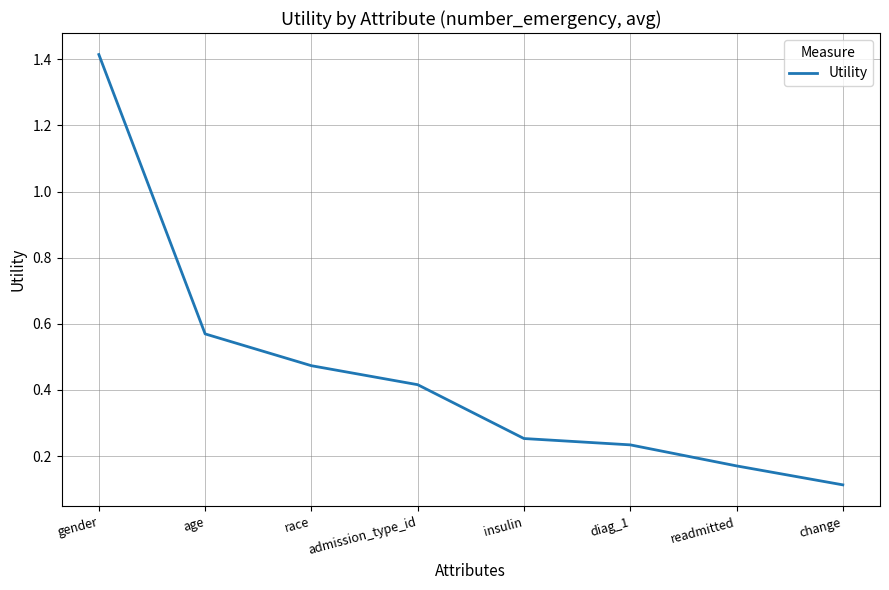

Is it true that the value at gender is 1.4?

True